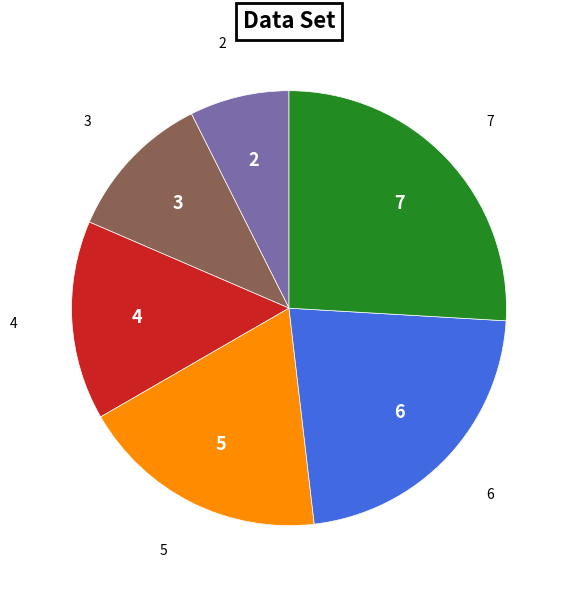

Does any single category account for the majority?

No